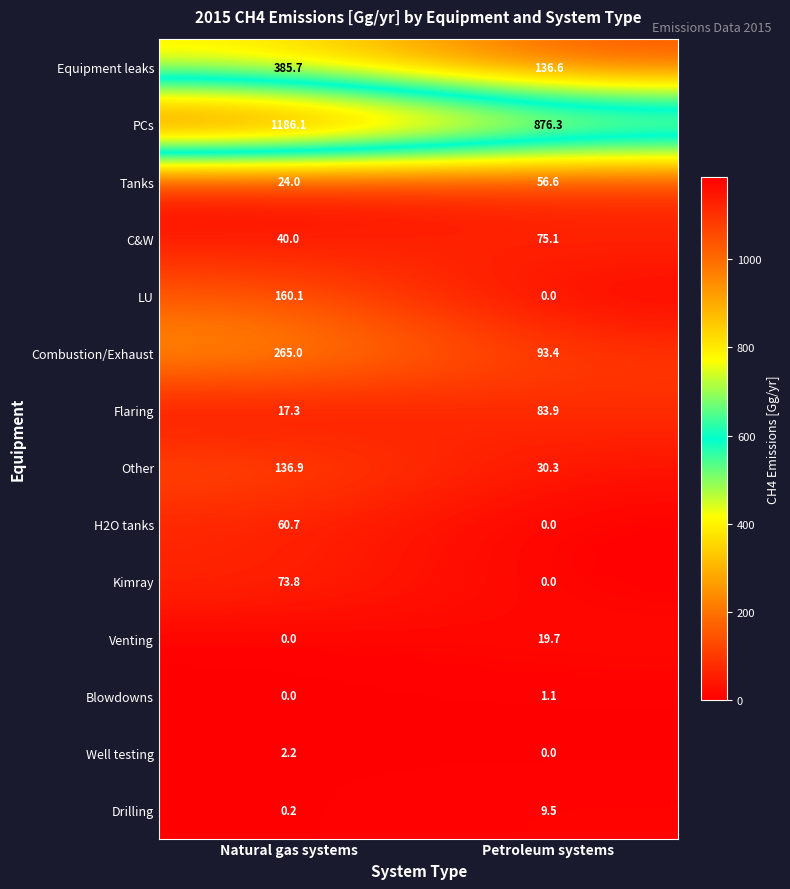

At how many categories does at least one series exceed 140?

2